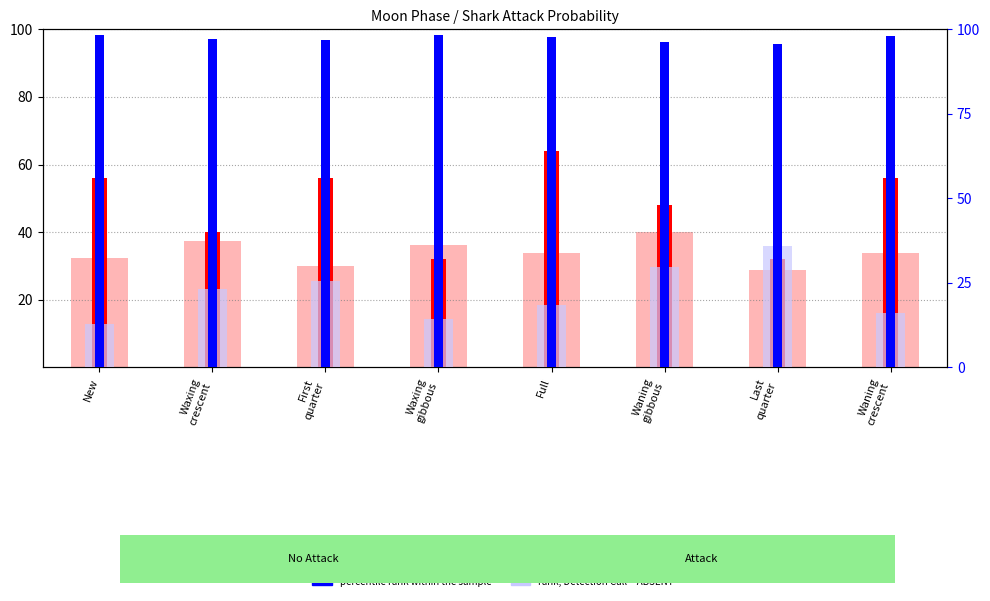

List the labels in order of count value, smallest first.

Waxing
gibbous, Last
quarter, Waxing
crescent, Waning
gibbous, New, First
quarter, Waning
crescent, Full